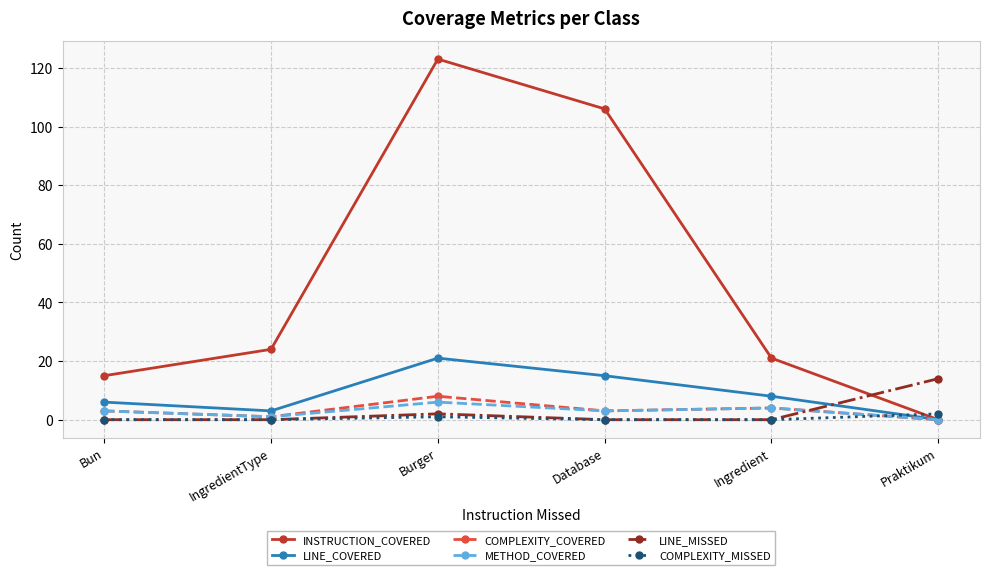

Rank the series by their maximum value, from highest to lowest.

INSTRUCTION_COVERED, LINE_COVERED, LINE_MISSED, COMPLEXITY_COVERED, METHOD_COVERED, COMPLEXITY_MISSED